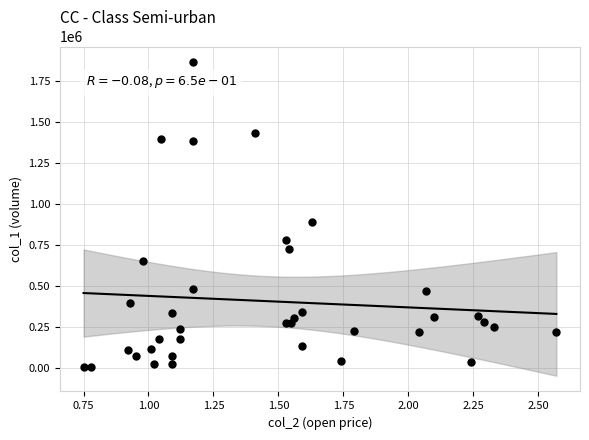

What Y value in the scatter plot is closest to 935000?

893000